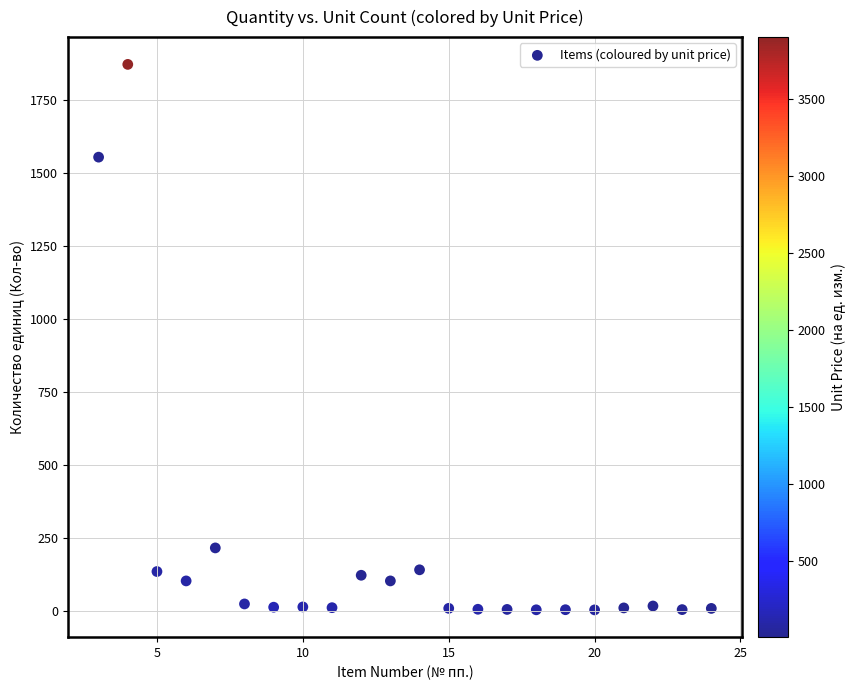

What Y value in the scatter plot is closest to 937?

1554.9